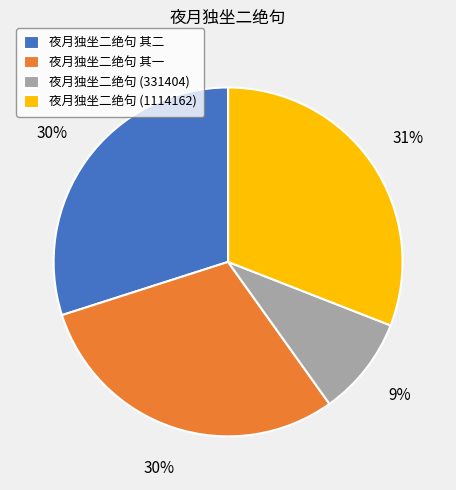

Is there any slice that represents more than half of the pie?

No